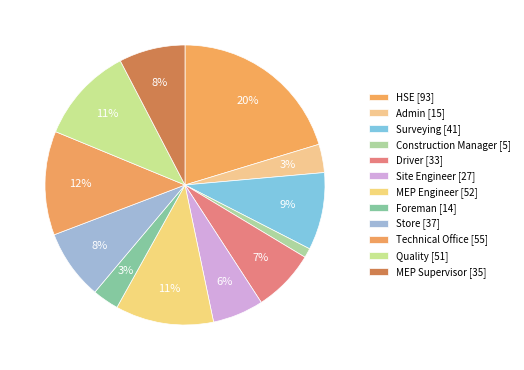

How many segments does this pie chart have?

12